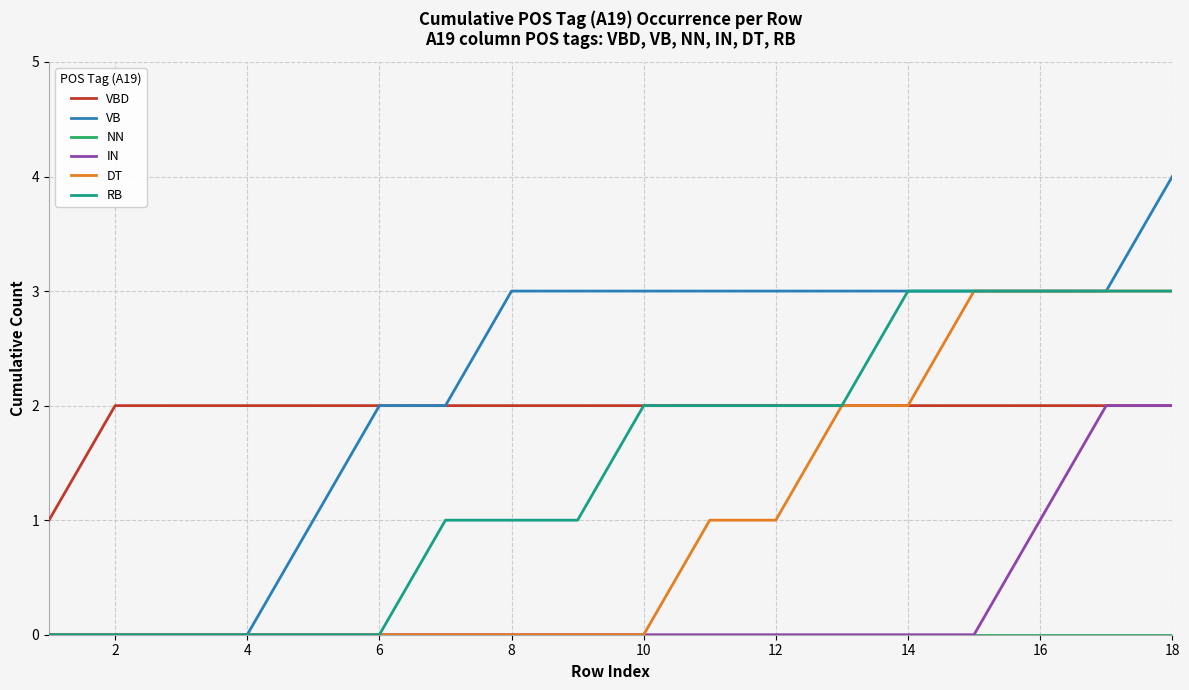

What is the sum of all VB values?

39